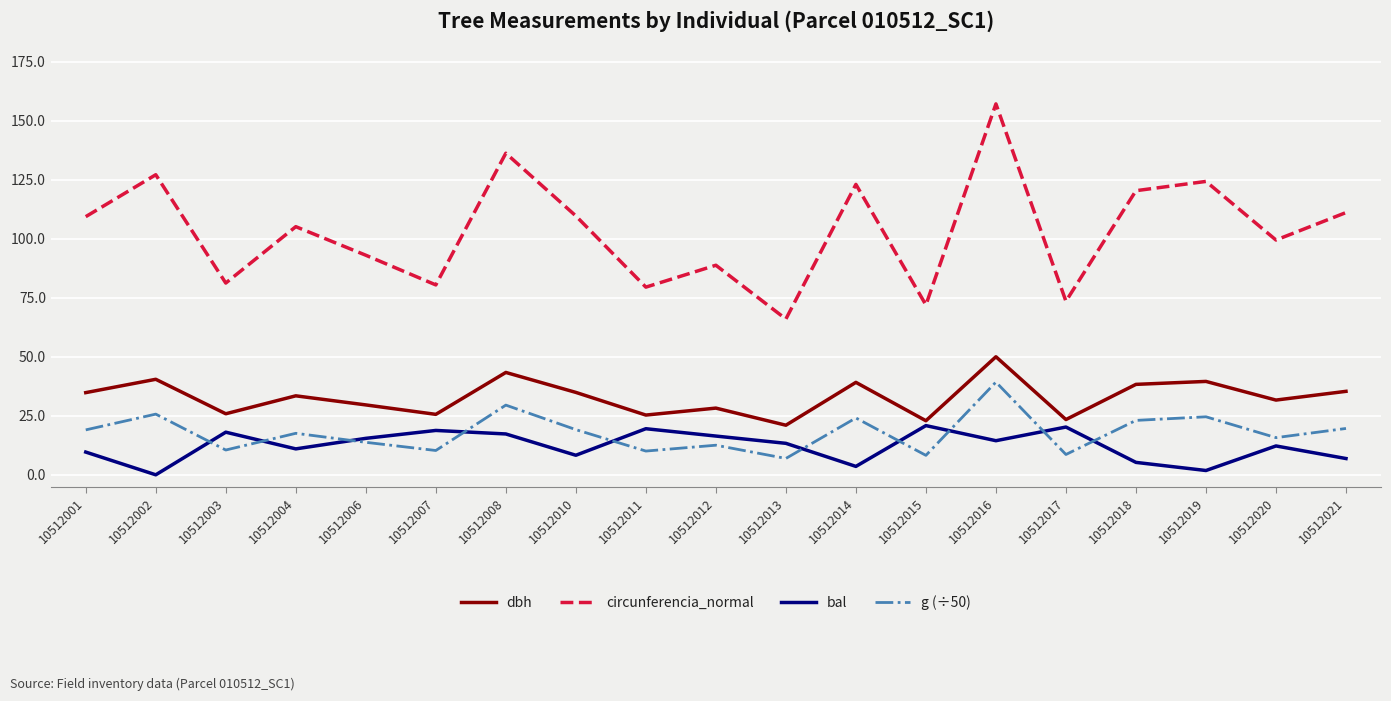

What value does the bal series have at 10512021?

6.9